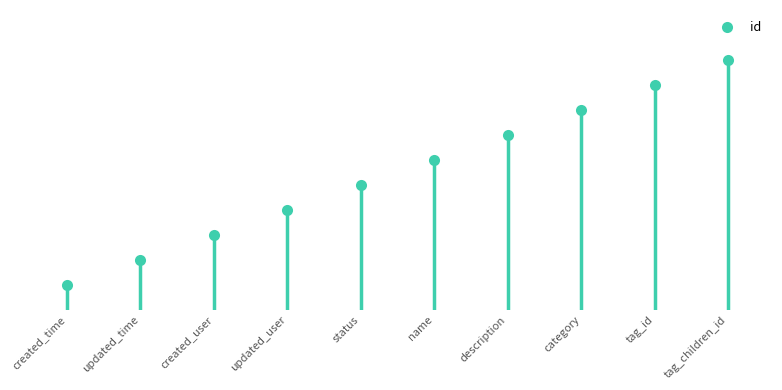

Is this an area chart (filled region under the line)?

No